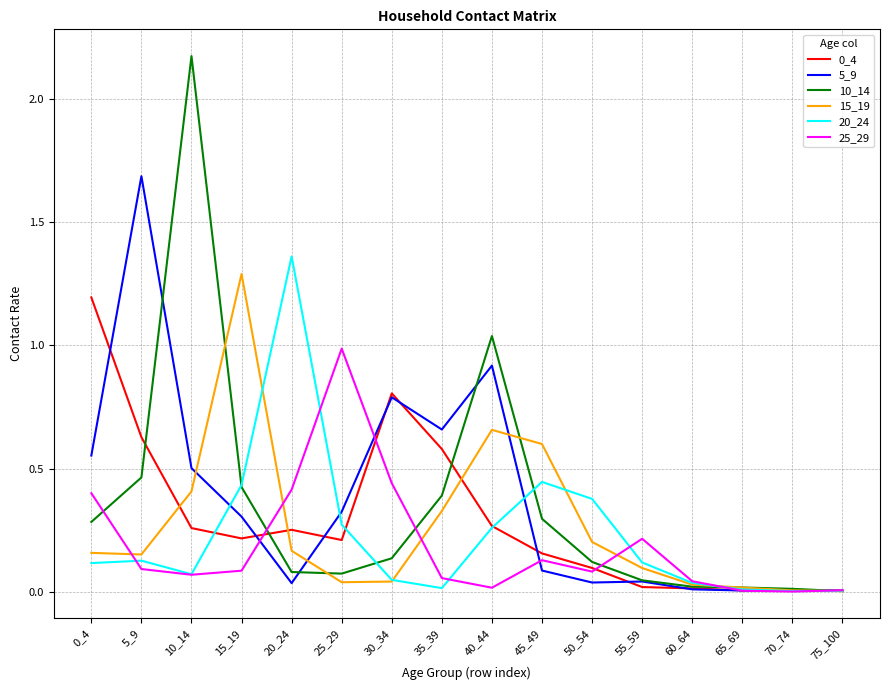

How many lines are shown in the chart?

6